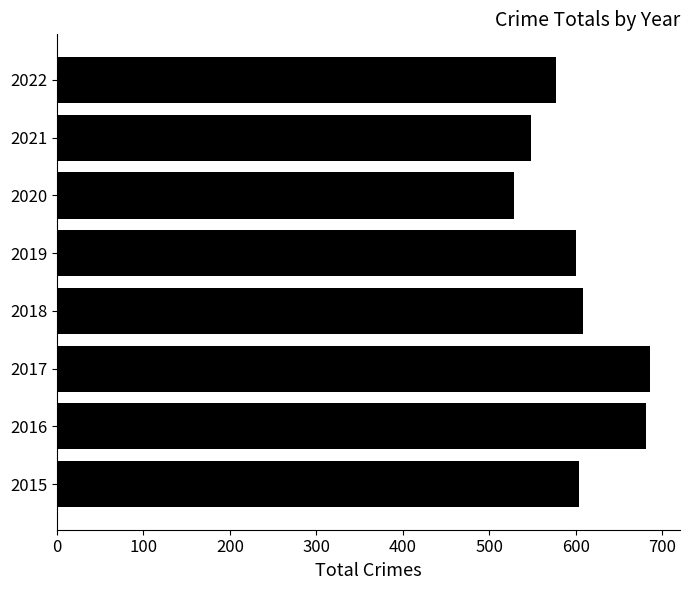

What is the average value?

604